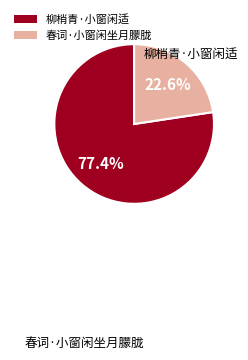

Does 柳梢青·小窗闲适 account for over 50% of the chart?

Yes